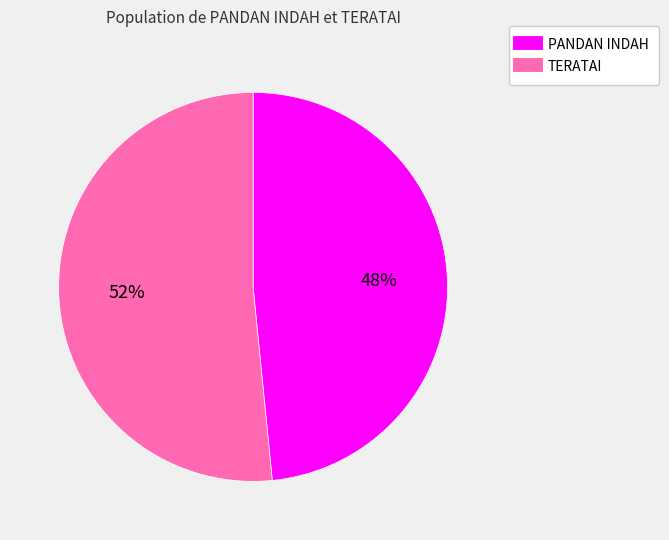

What percentage is the PANDAN INDAH slice, to the nearest percent?

48%